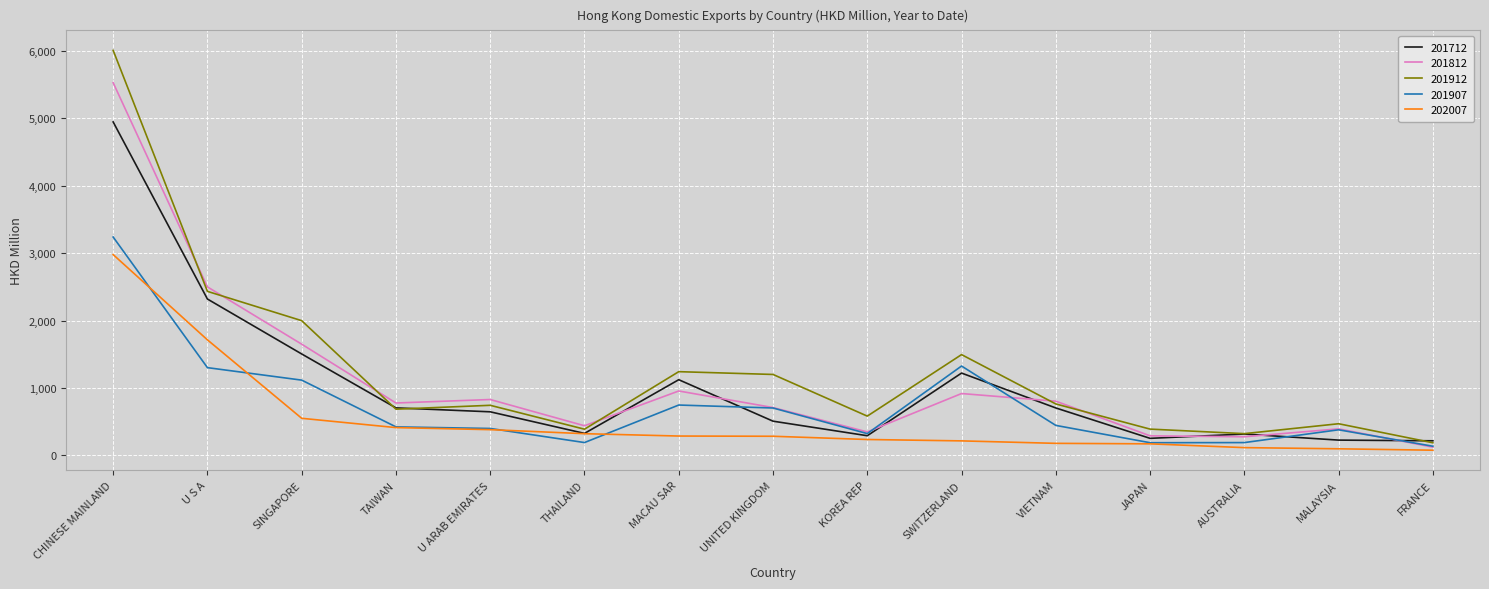

How many lines are shown in the chart?

5